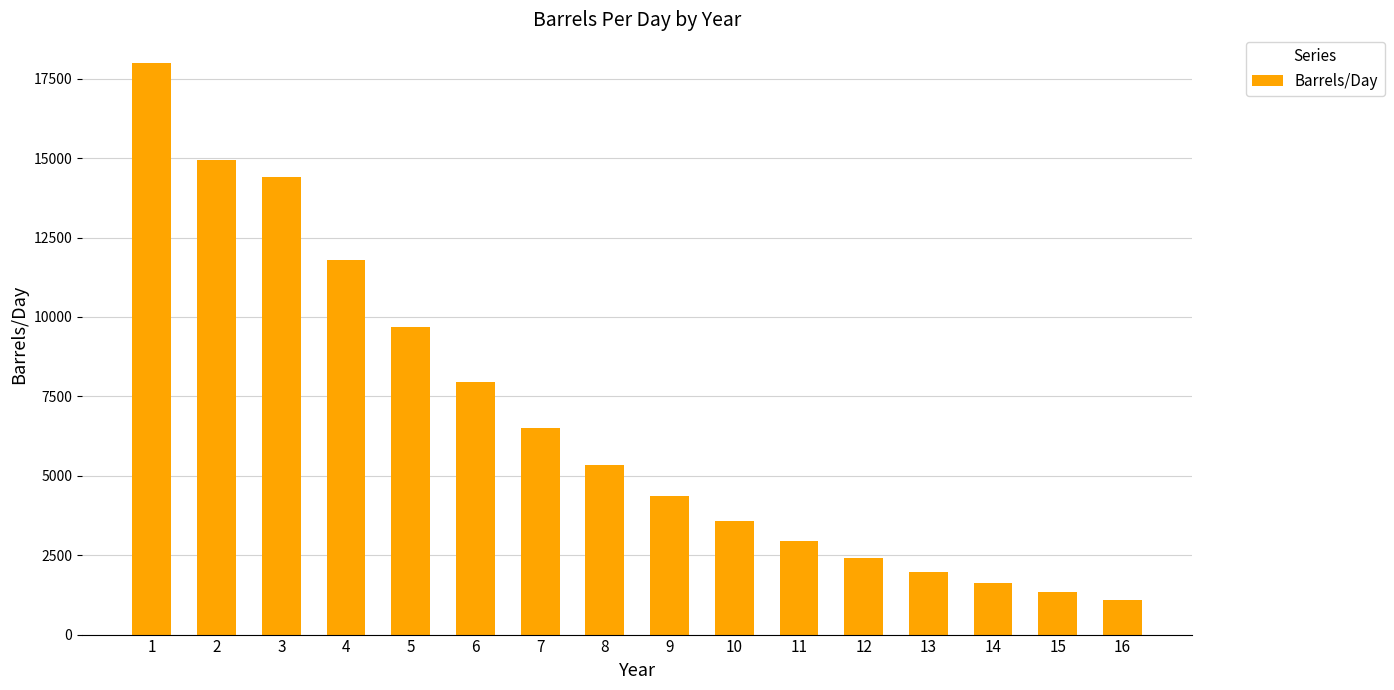

Reading right to left, transcribe all the data shown in this chart.

1091	1331	1623	1979	2414	2944	3590	4378	5339	6511	7940	9683	11808	14400	14940	18000